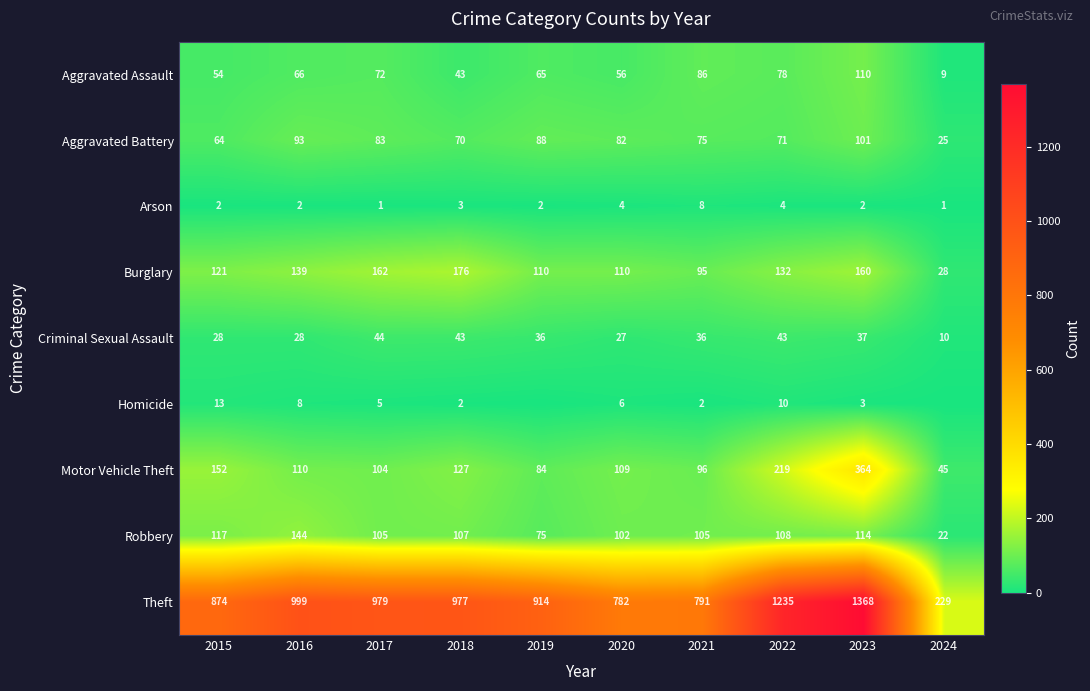

Which has a higher value, 2021 or 2016?

2021